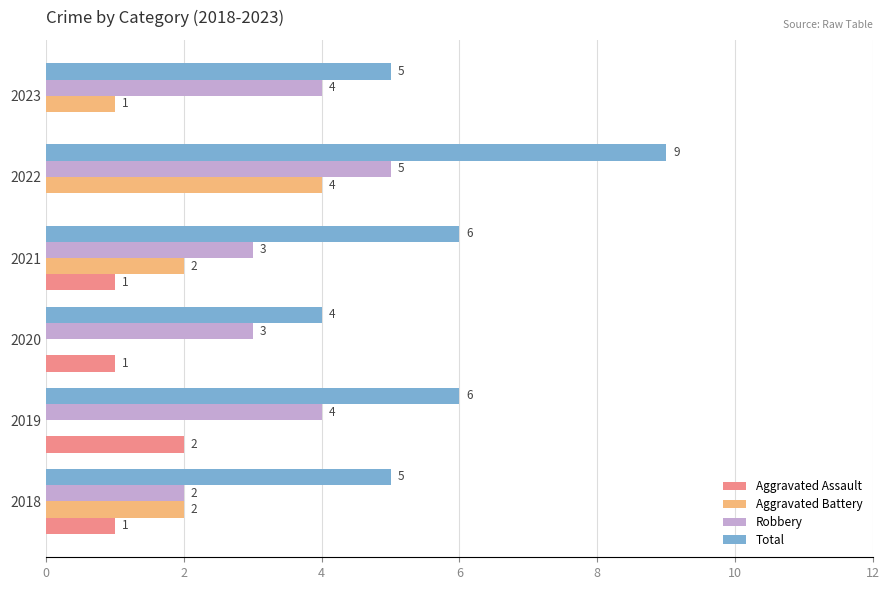

Which series has the largest total across all categories?

Total